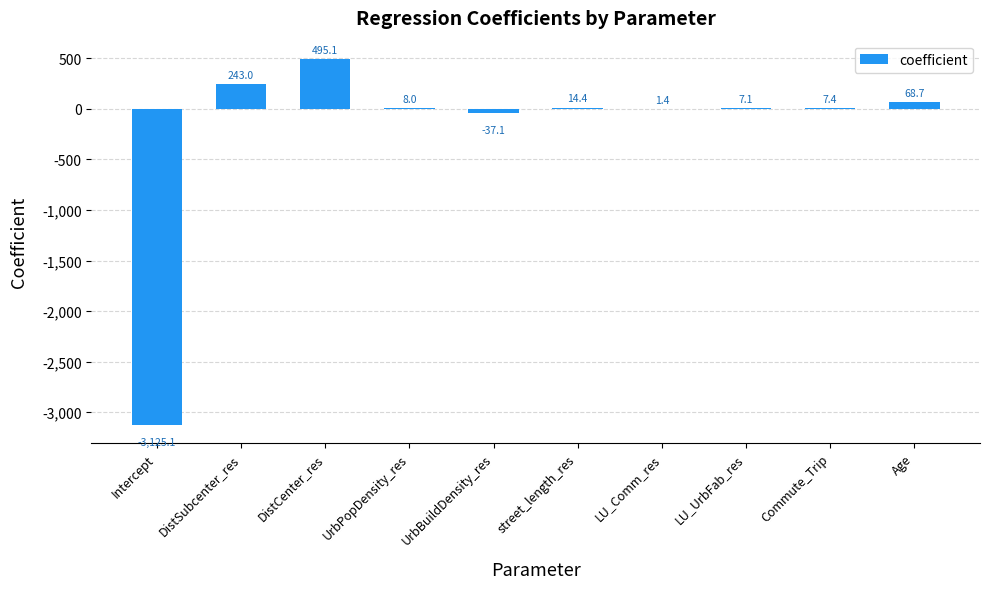

What is the greatest value displayed?

495.1